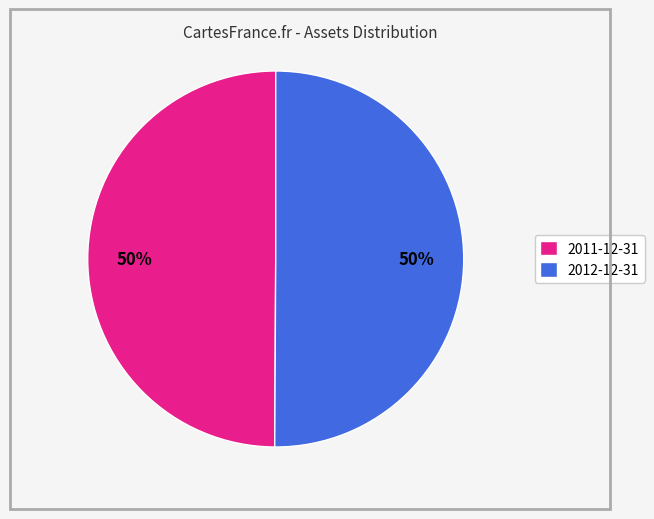

What percentage is the 2011-12-31 slice, to the nearest percent?

50%